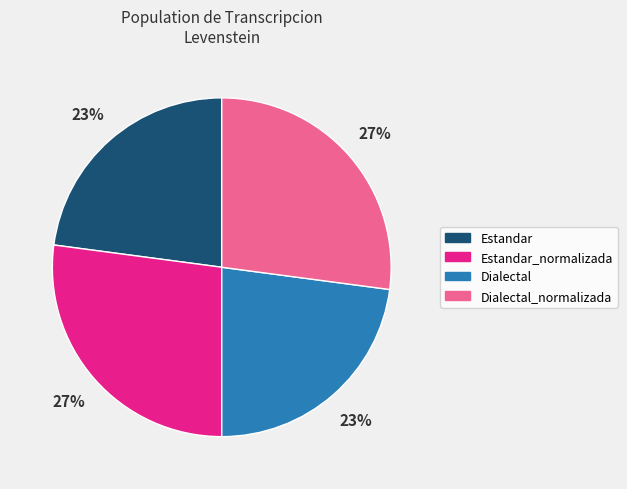

Is it true that Estandar is 23% of the pie?

True